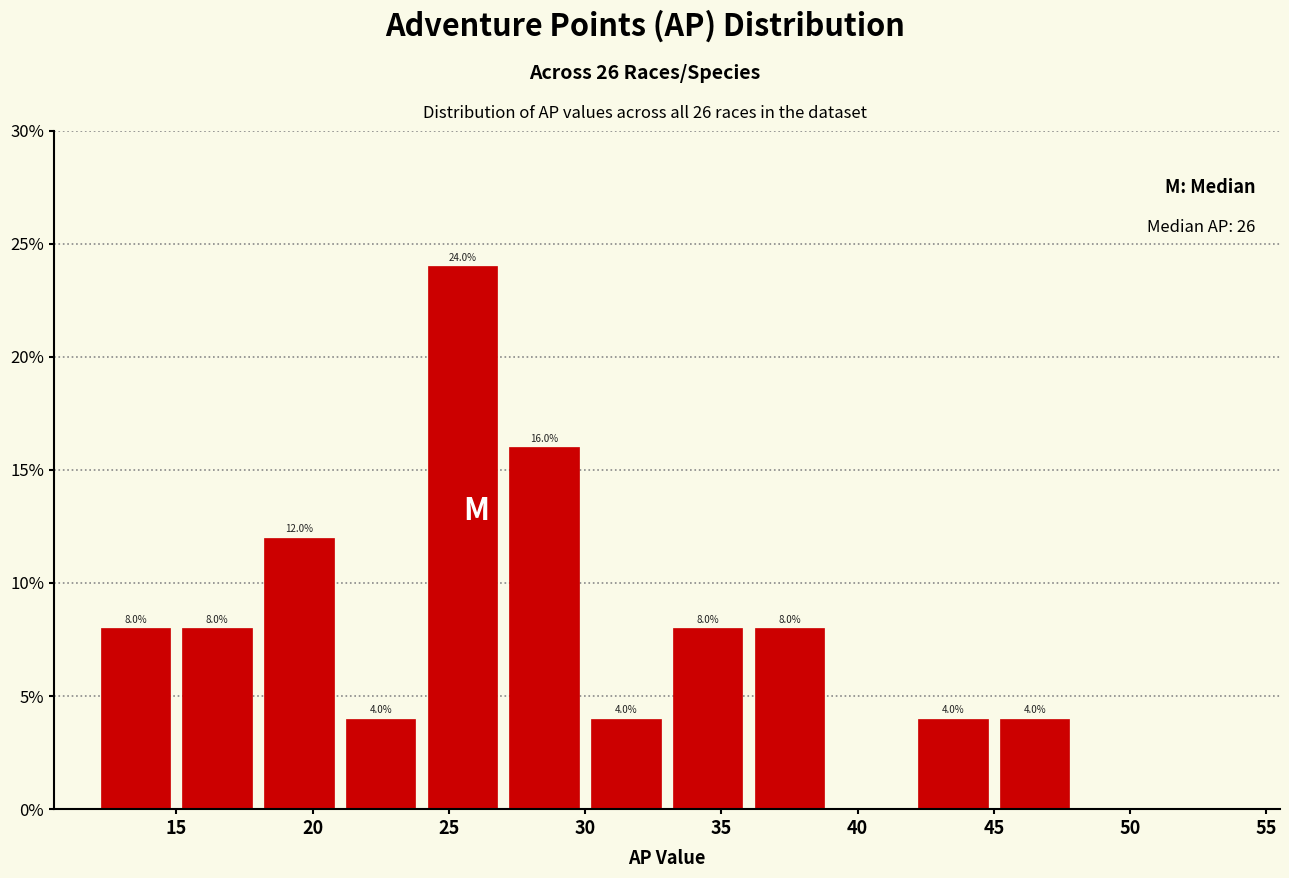

Over which range of the x-axis is the bar tallest?

24 to 27